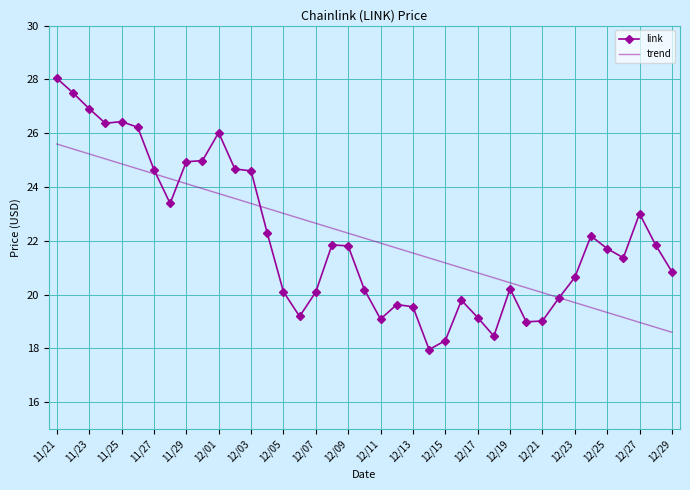

True or false: link and trend intersect in this chart.

True